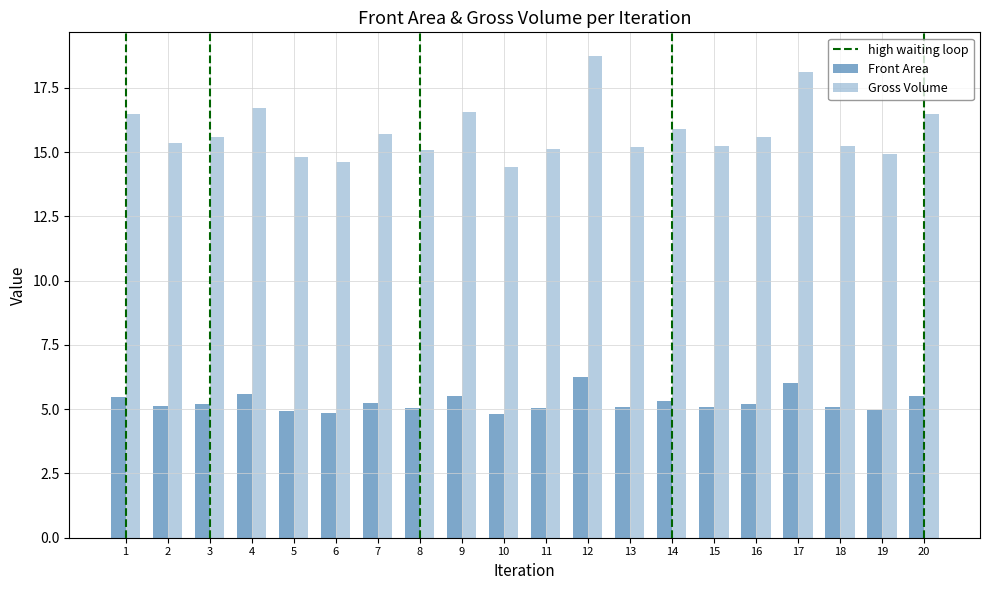

Rank the series at 12 from lowest to highest value.

Front Area, Gross Volume